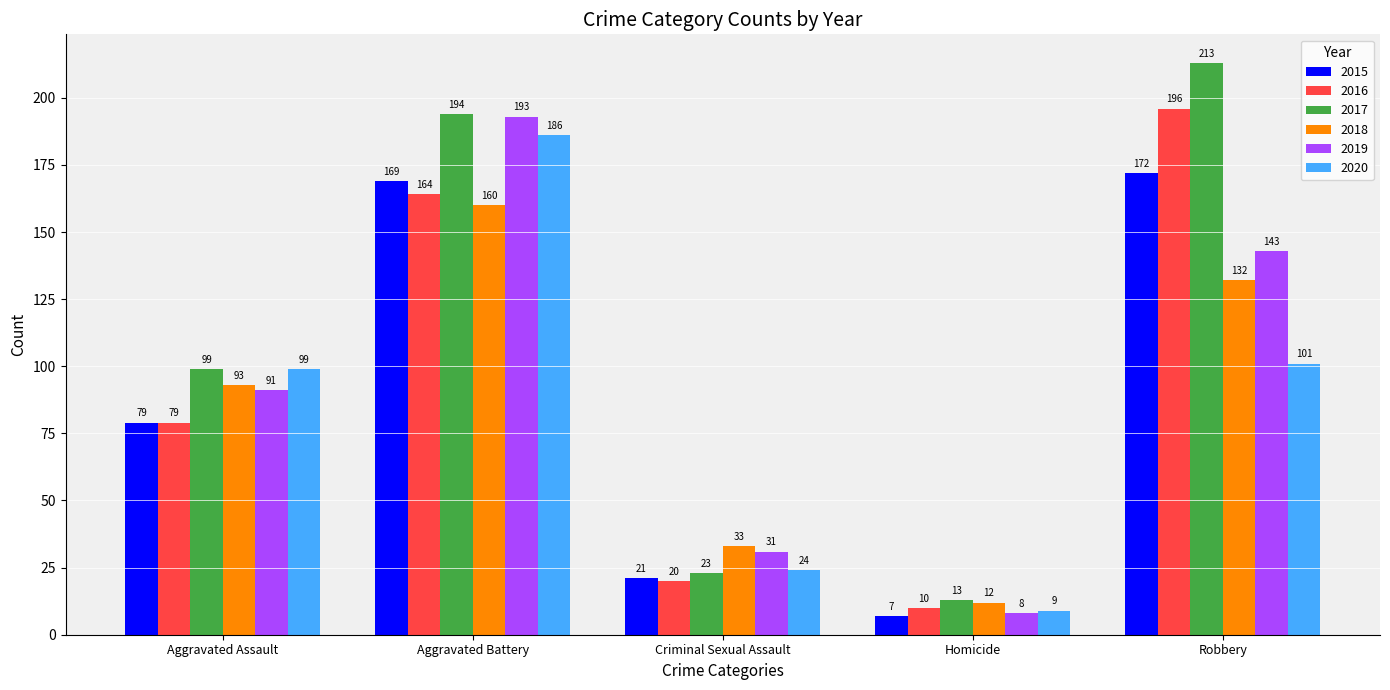

Which category has the lowest value across all series?

Homicide